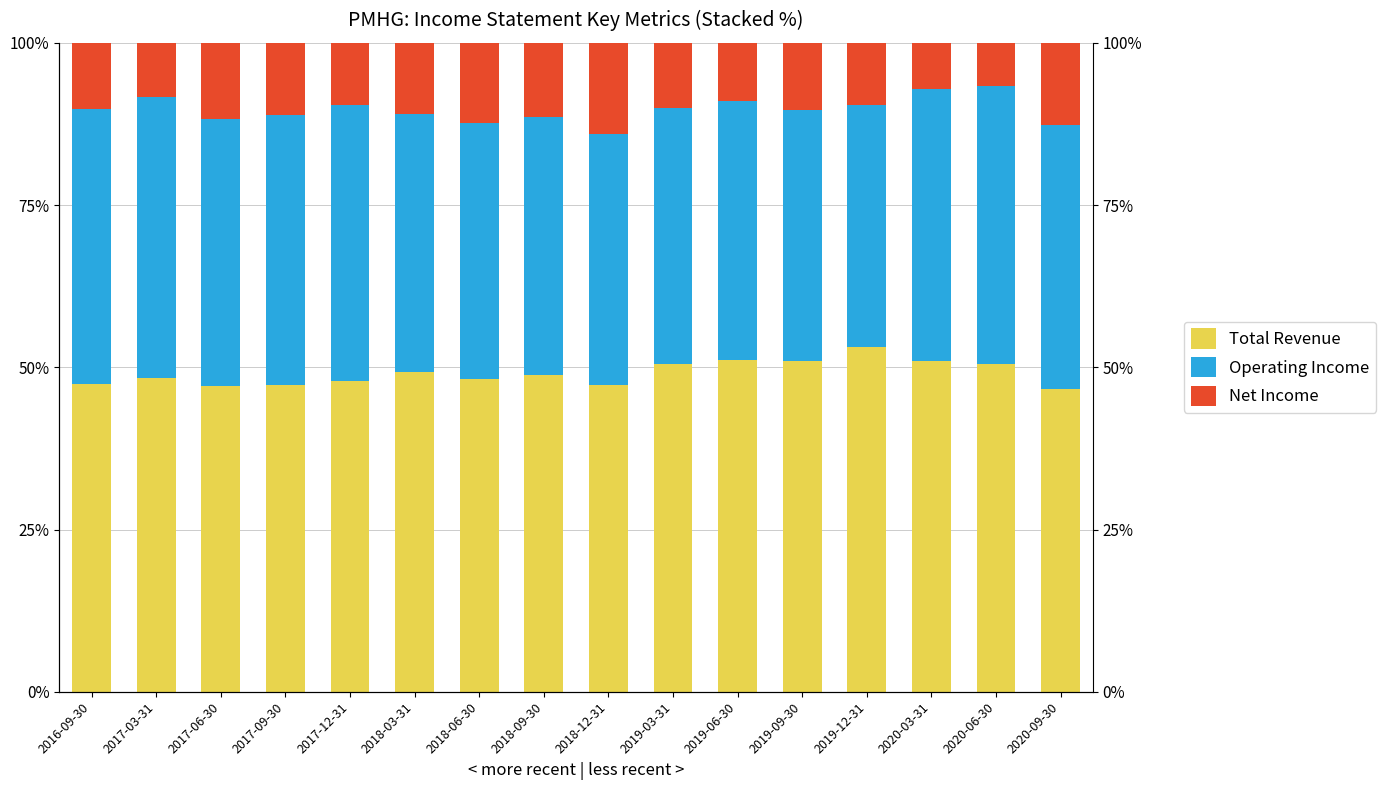

How many values in the Net Income series exceed 10?

10